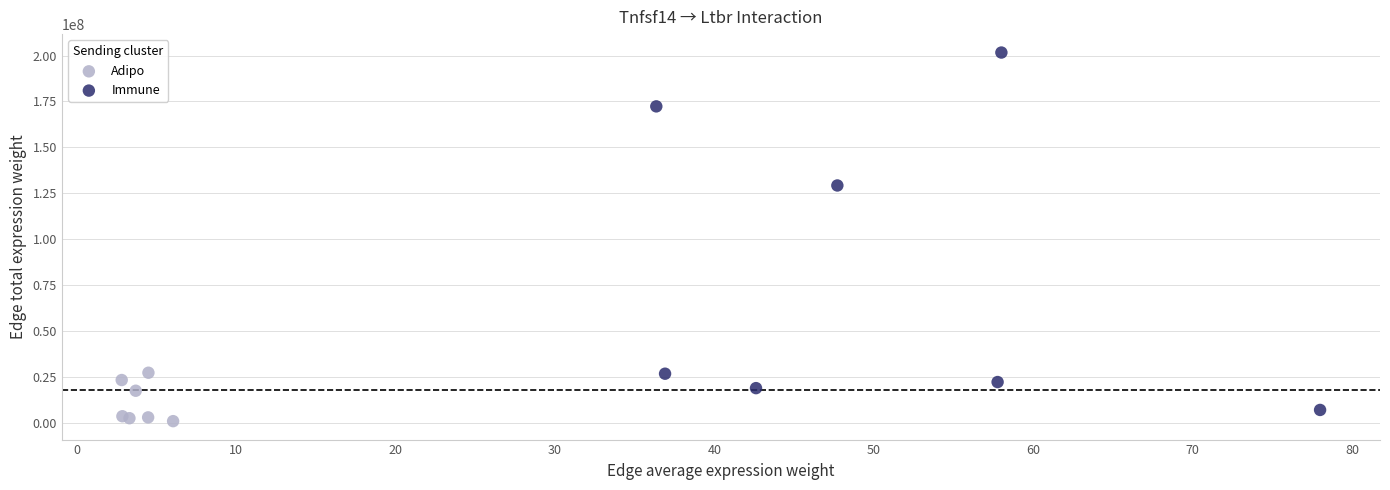

Which series has the widest spread of Y values?

Immune